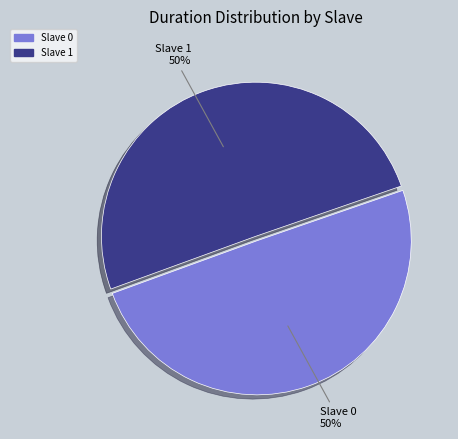

Count the number of slices in the pie.

2